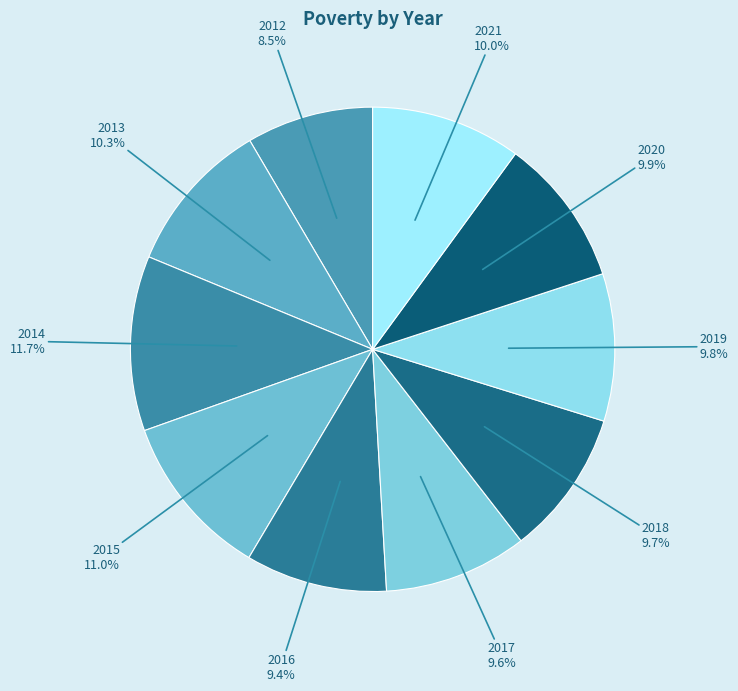

True or false: 2020 accounts for 10% of the total.

True